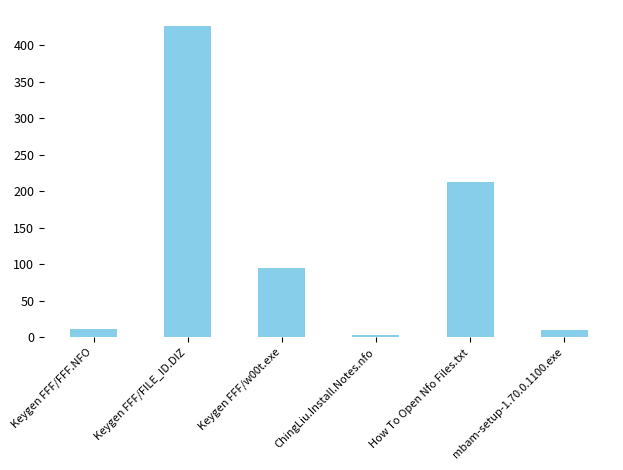

What is the sum of the values at Keygen FFF/w00t.exe and mbam-setup-1.70.0.1100.exe?

104.2